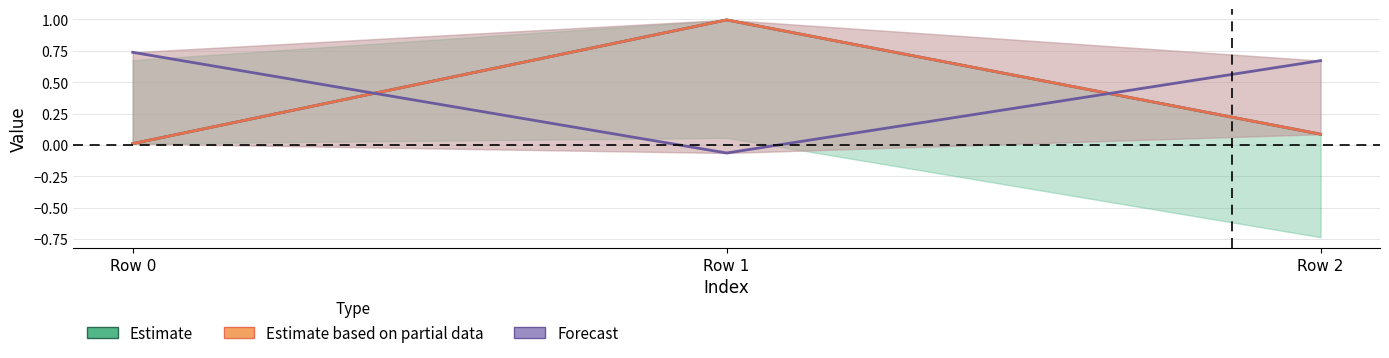

Rank the series by their maximum value, from highest to lowest.

Estimate, Estimate based on partial data, Forecast